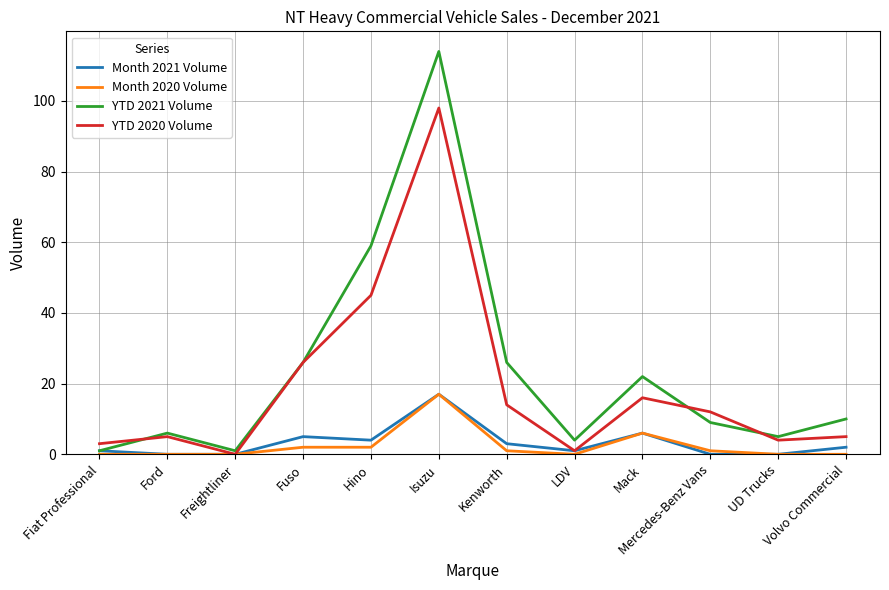

What is the sum of the YTD 2021 Volume values at Freightliner and Mercedes-Benz Vans?

10